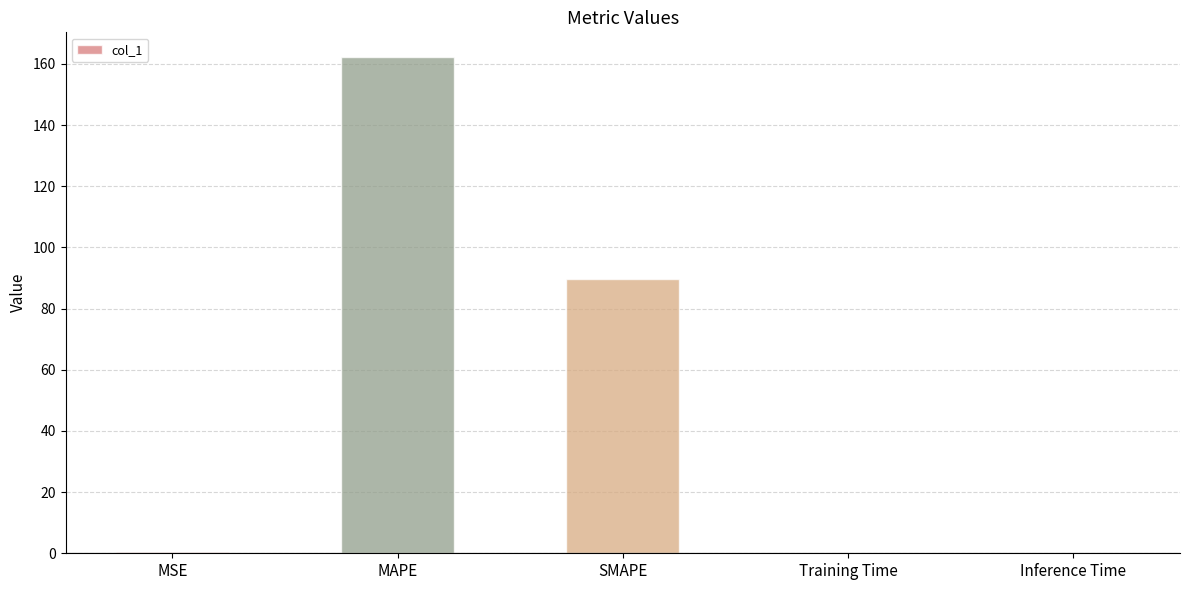

True or false: the data shows 159.9 at SMAPE.

False